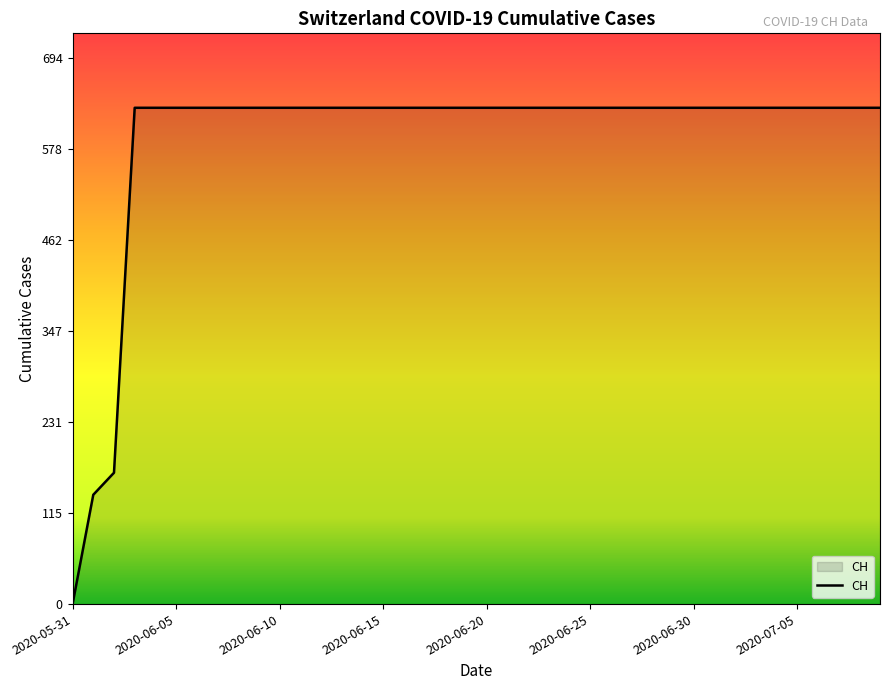

What is the greatest value displayed?

631